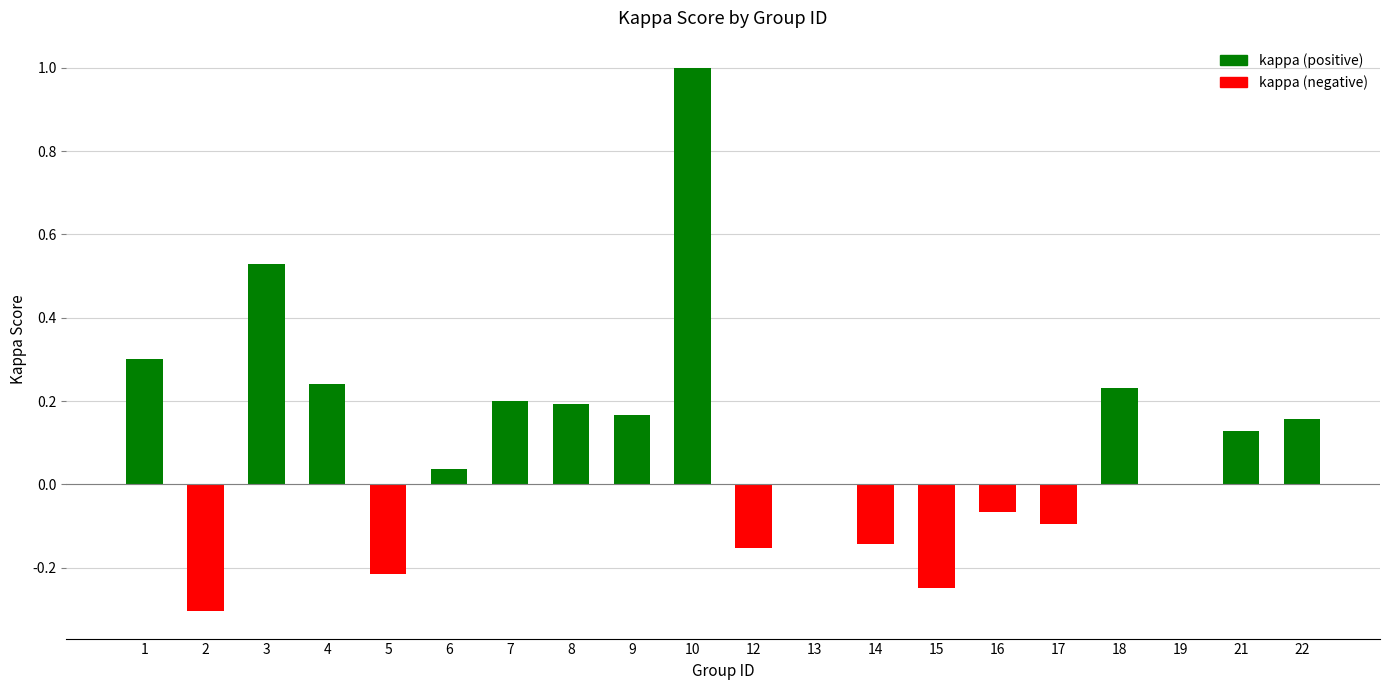

At which category does the chart reach its peak across all series?

10